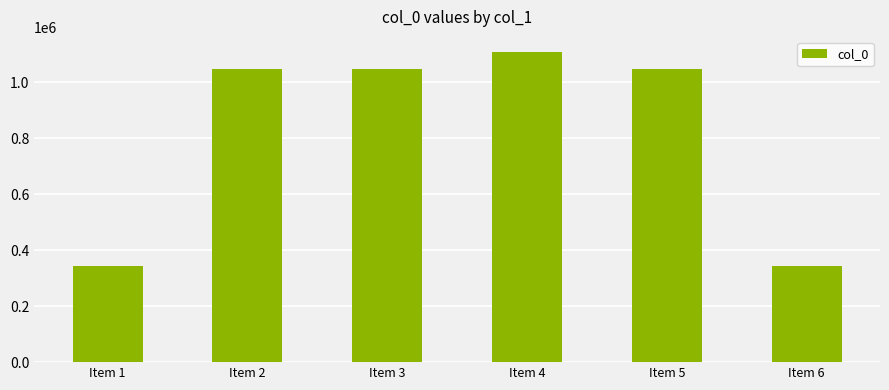

The chart shows a value of 1412047 at Item 5. True or false?

False